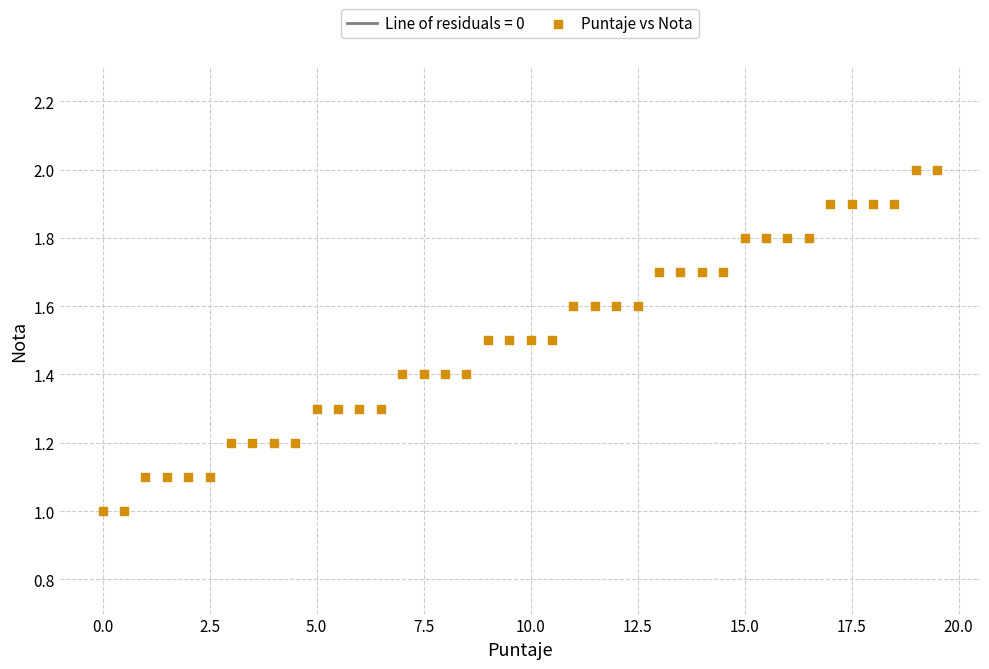

What is the range of Y values (max minus min)?

1.0